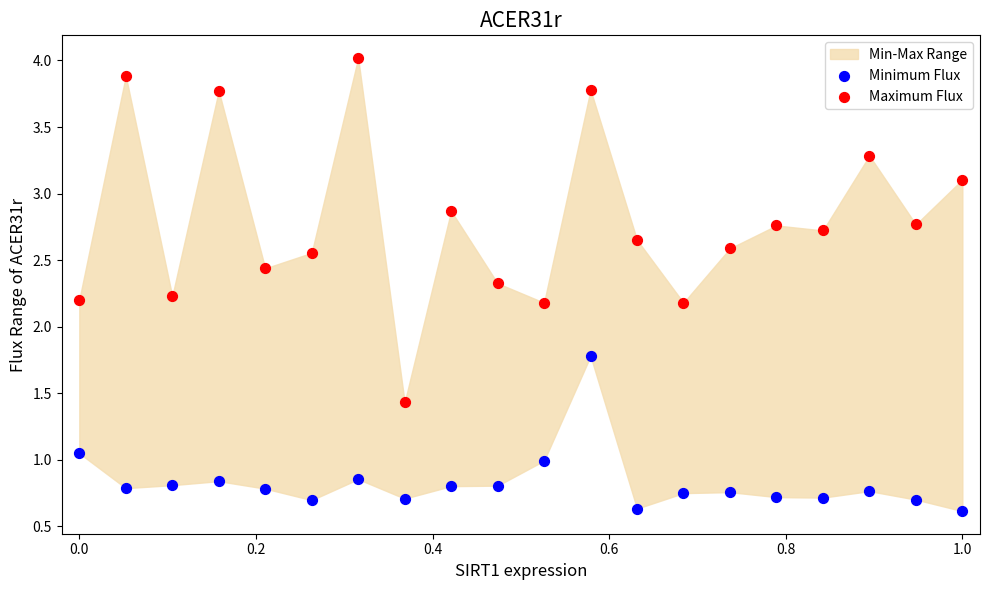

Which series contains the lowest Y value?

Minimum Flux